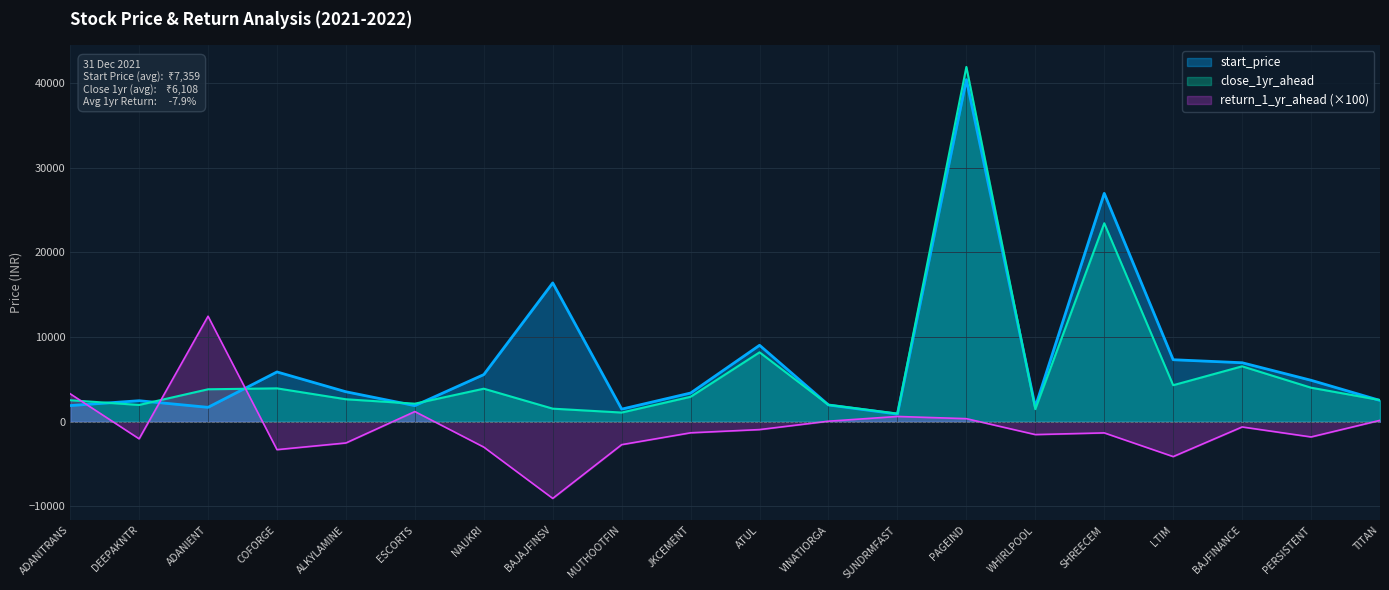

After their last crossing, which series has the higher values: return_1_yr_ahead or start_price?

start_price